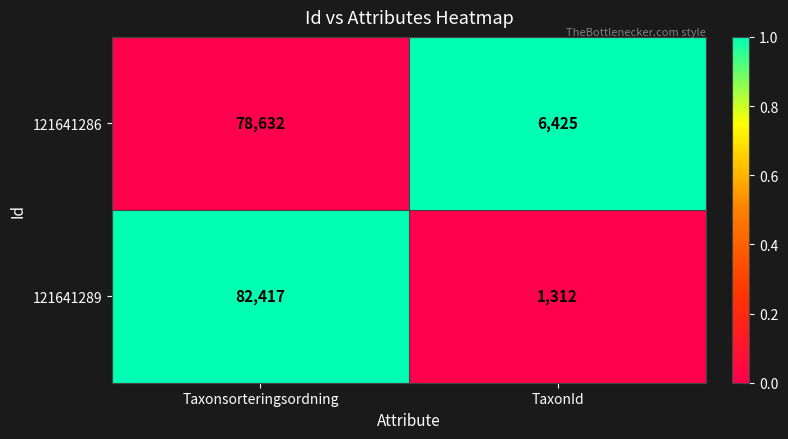

At which label does 121641289 reach its peak?

Taxonsorteringsordning